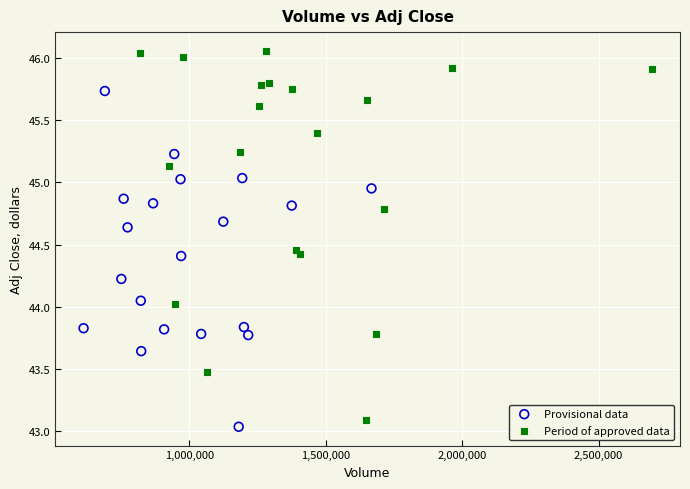

Which series has the largest Y range (max minus min)?

Period of approved data